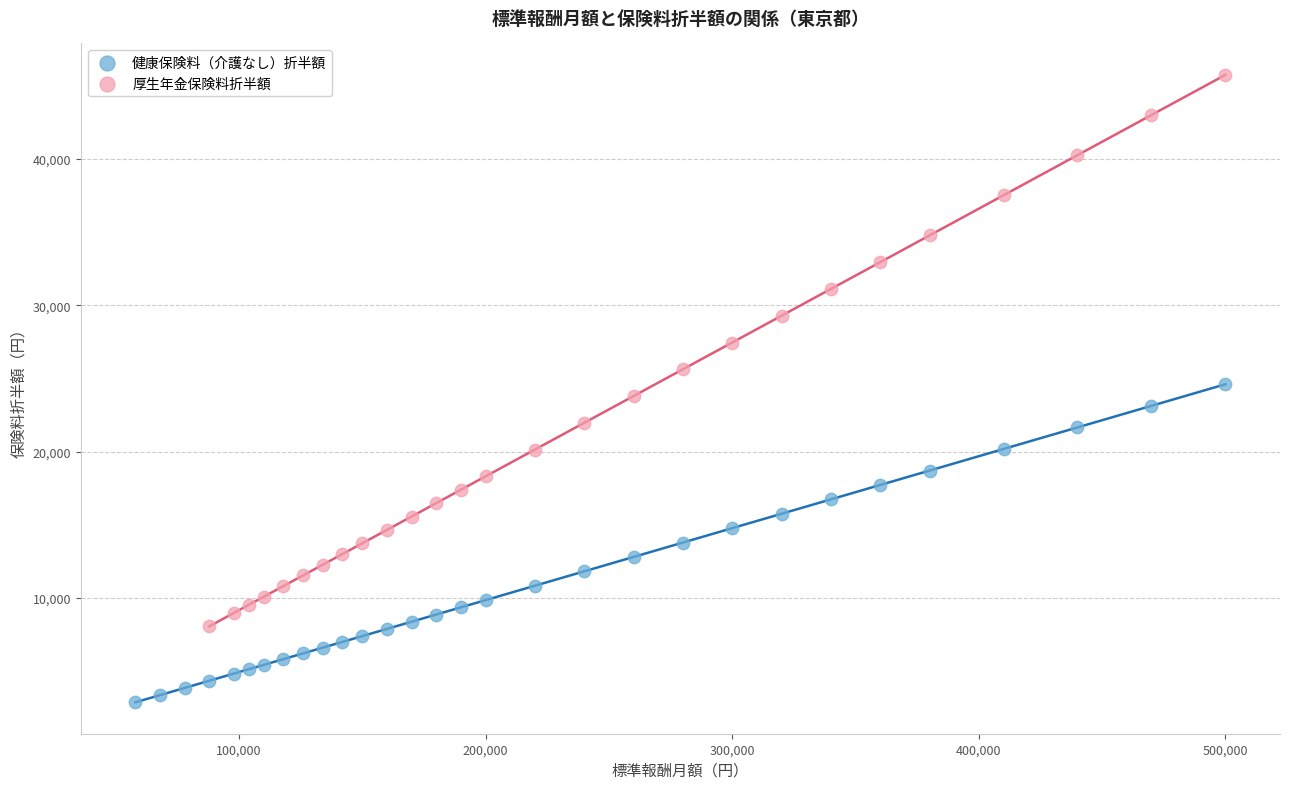

Which series contains the highest Y value?

厚生年金保険料折半額